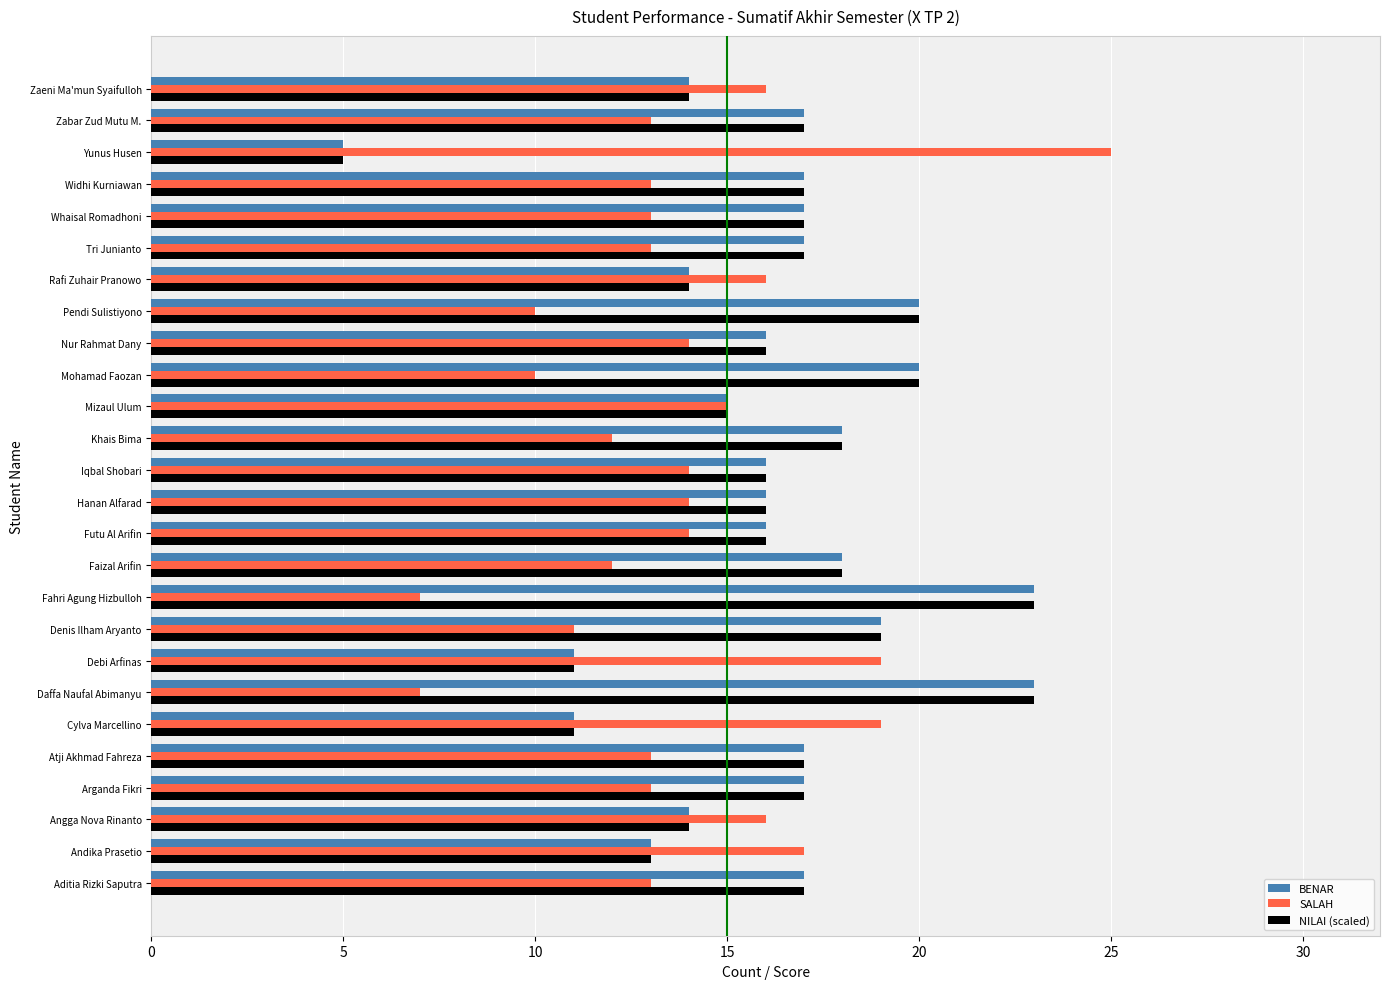

What is the spread (max minus min) of values at Faizal Arifin?

6.0